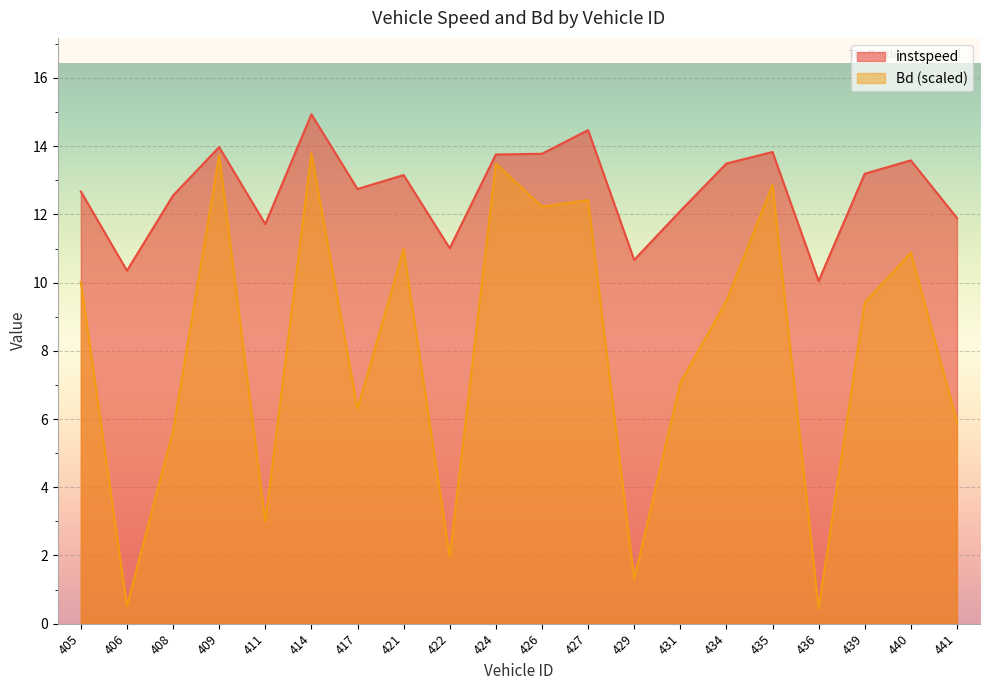

At which category is the sum across all series the highest?

414